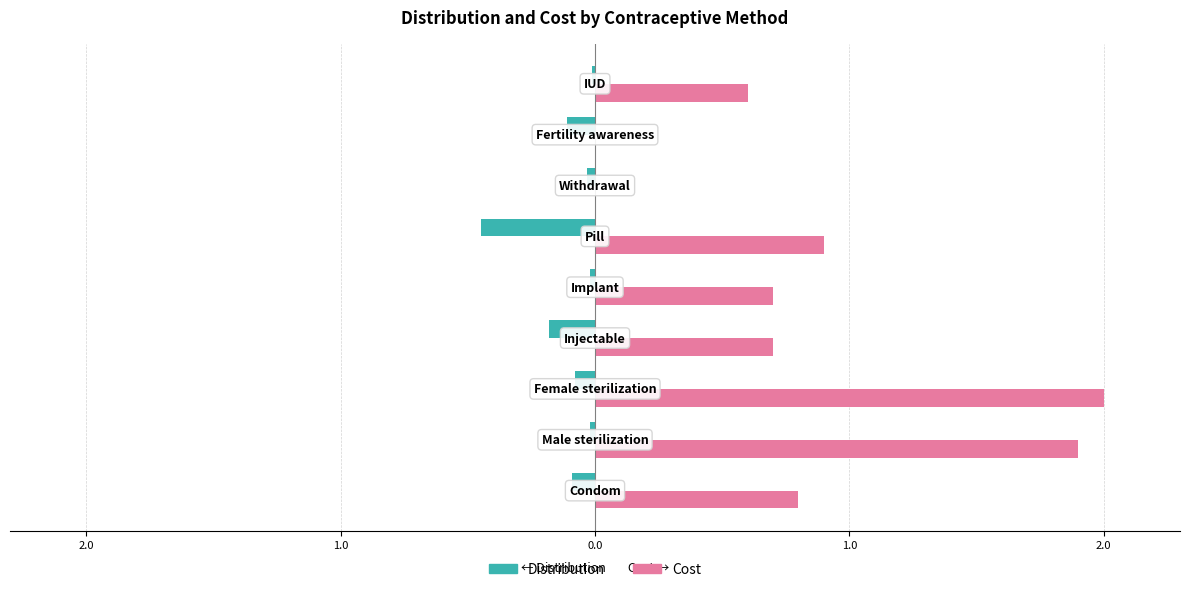

Rank the series by their average value, from lowest to highest.

Distribution, Cost